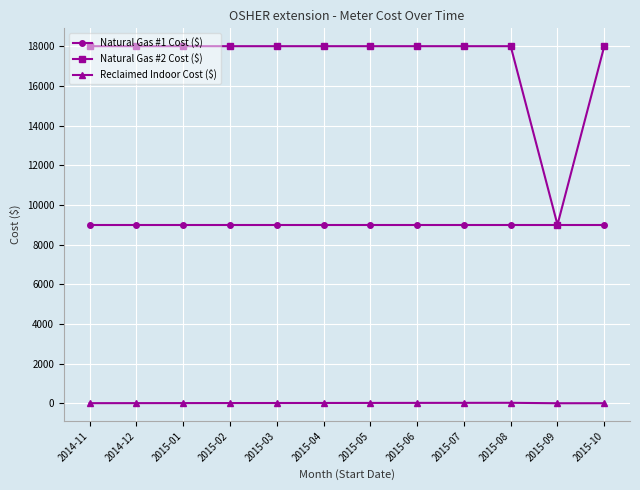

How many categories are shown in the chart?

12